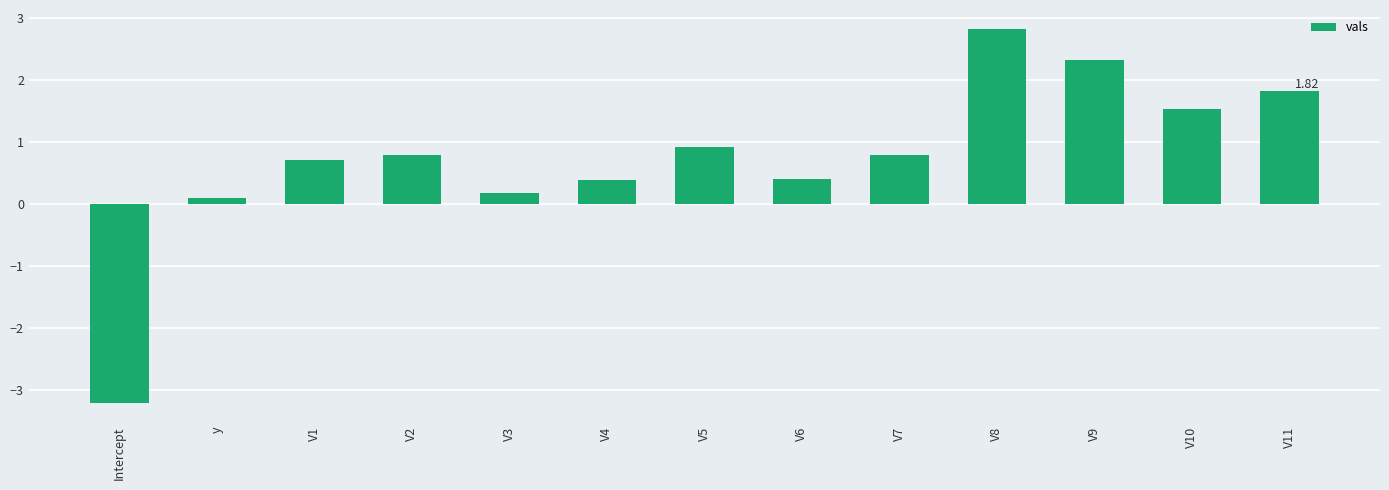

What position from the right is V3?

9